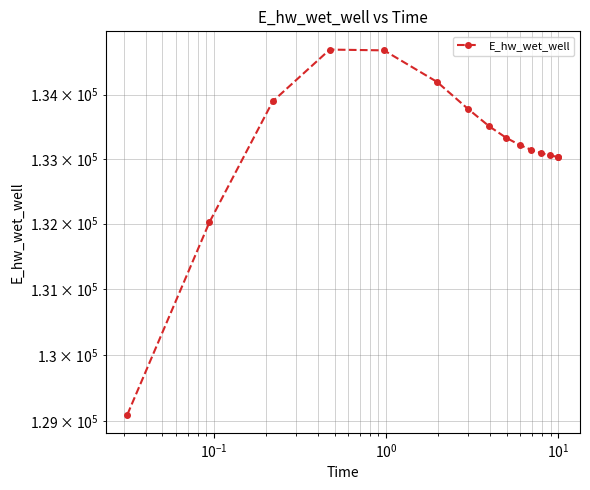

What is the maximum value shown in the chart?

134702.7